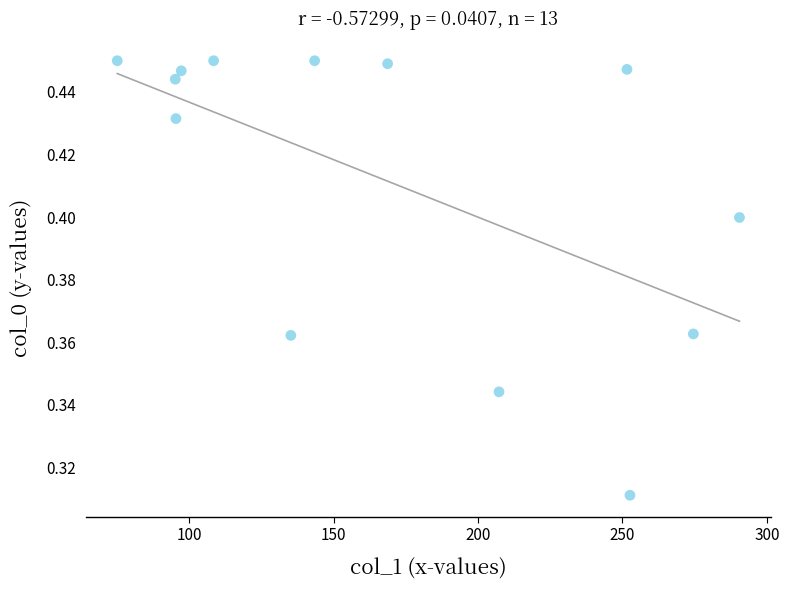

What is the range of X values (max minus min)?

215.4